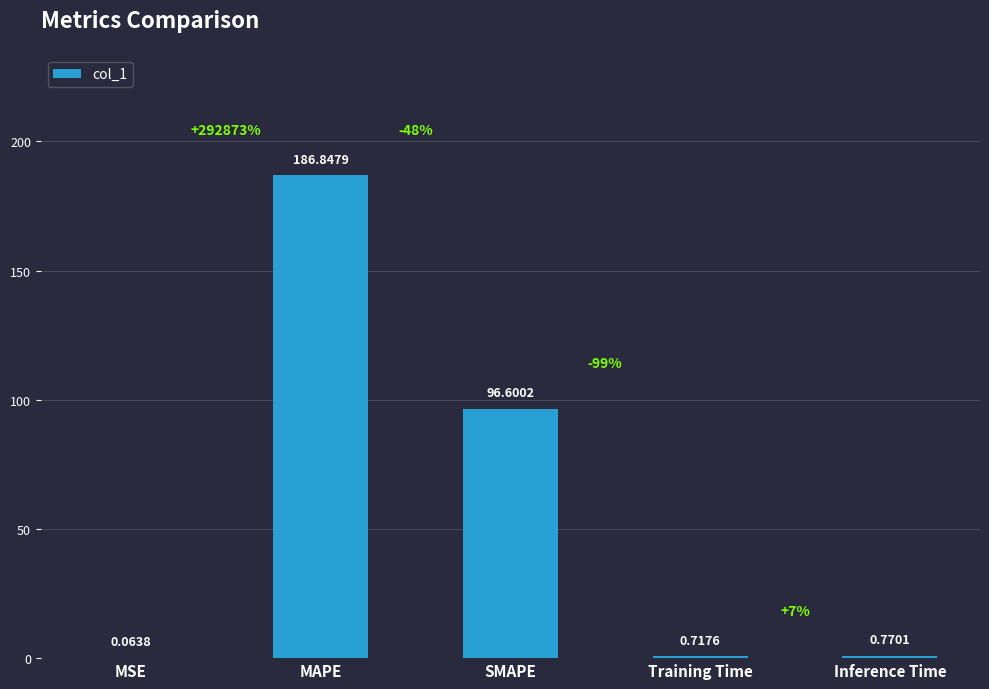

Which has a higher value, MSE or Inference Time?

Inference Time